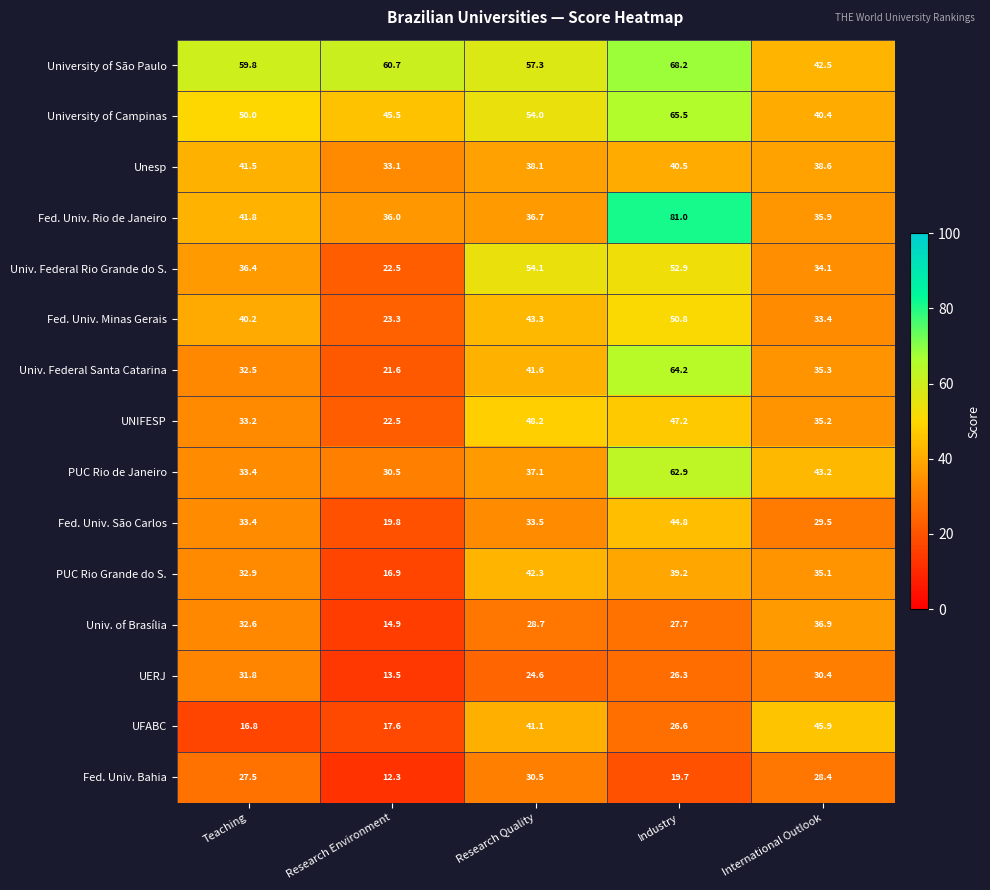

The value of University of São Paulo at Research Quality is 86.6. True or false?

False